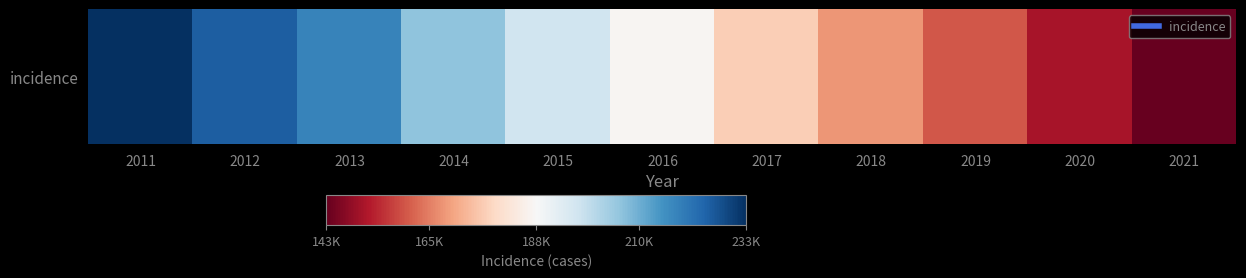

Reading left to right, list all the values displayed in this chart.

233000	225000	218000	206000	197000	187000	177000	168000	160000	151000	143000